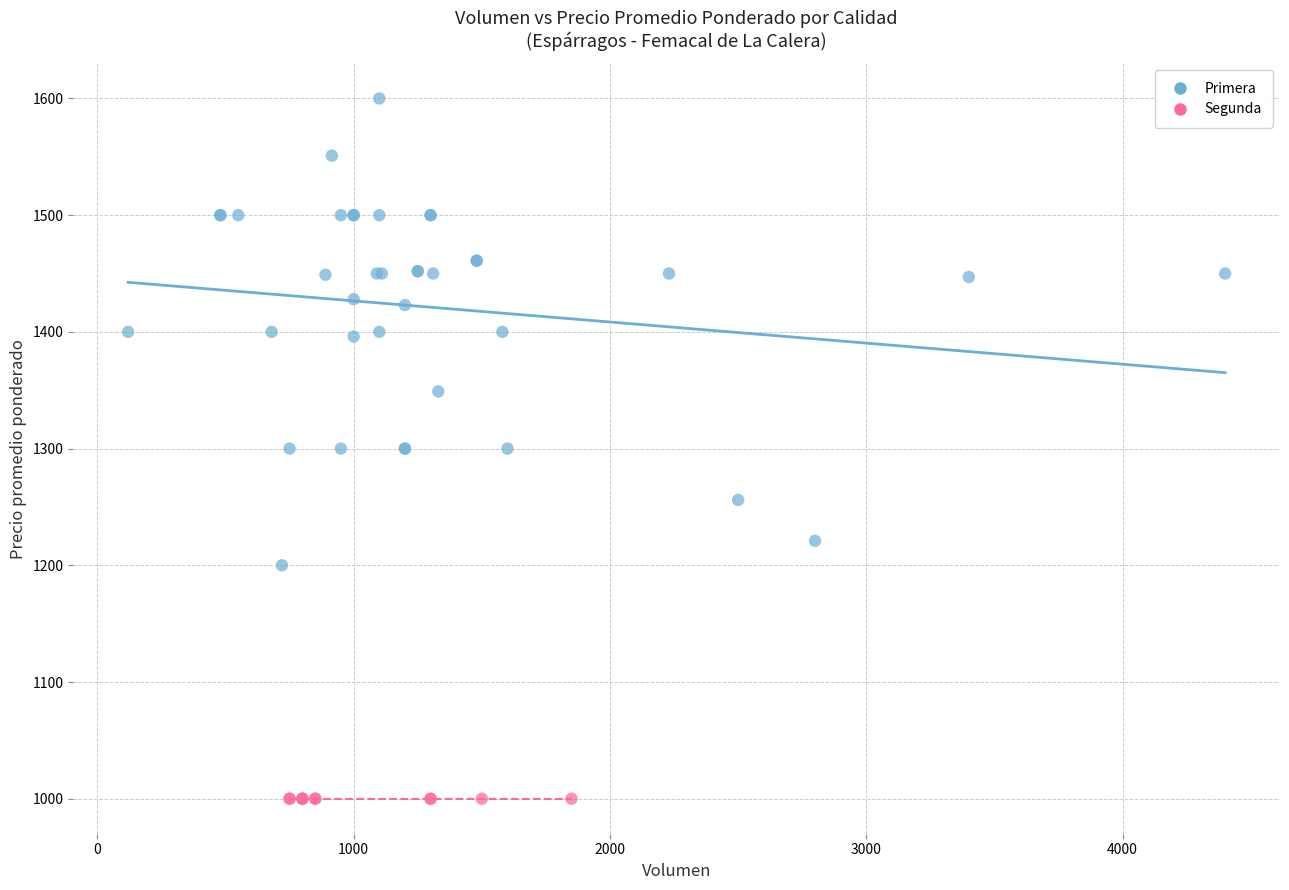

Which series contains the lowest Y value?

Segunda